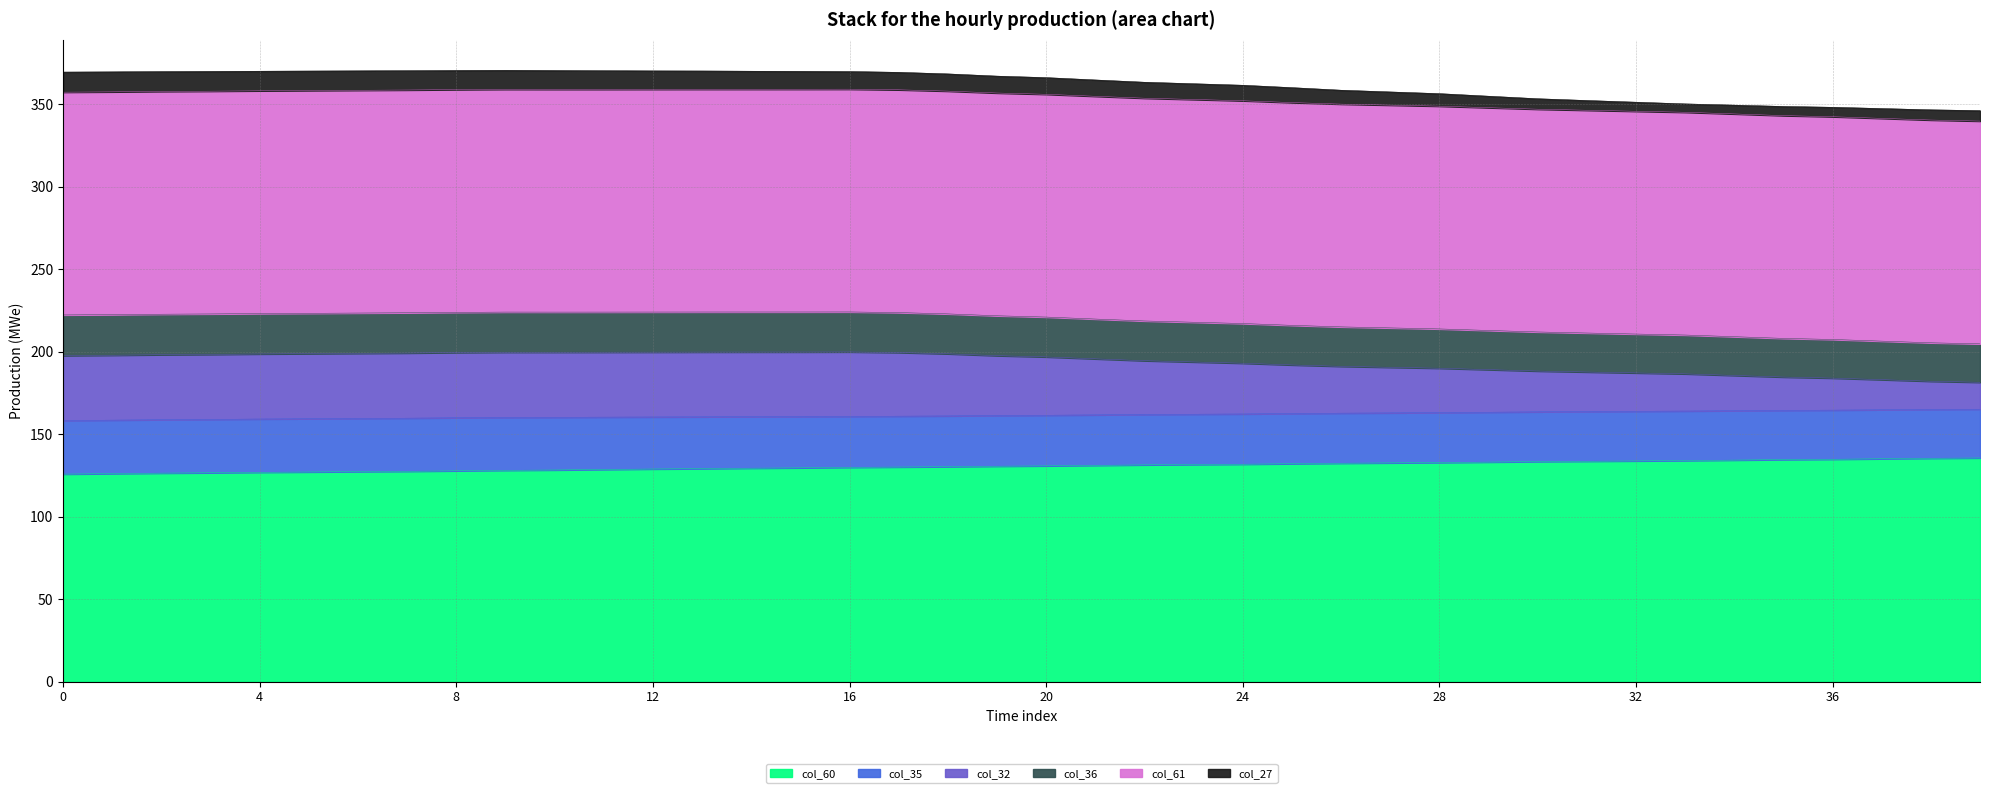

True or false: col_35 and col_32 intersect in this chart.

False